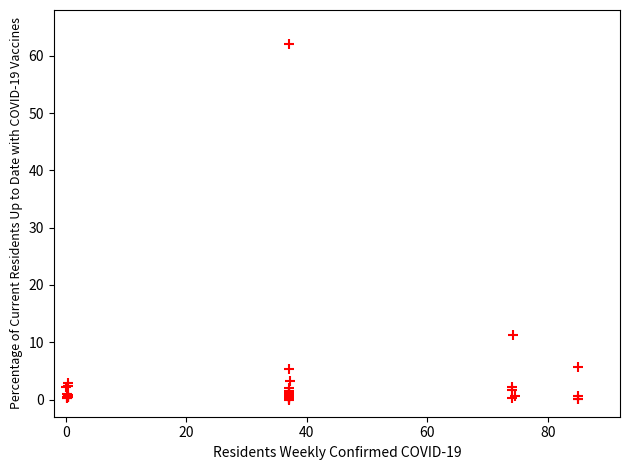

What Y value in the scatter plot is closest to 31?

11.2